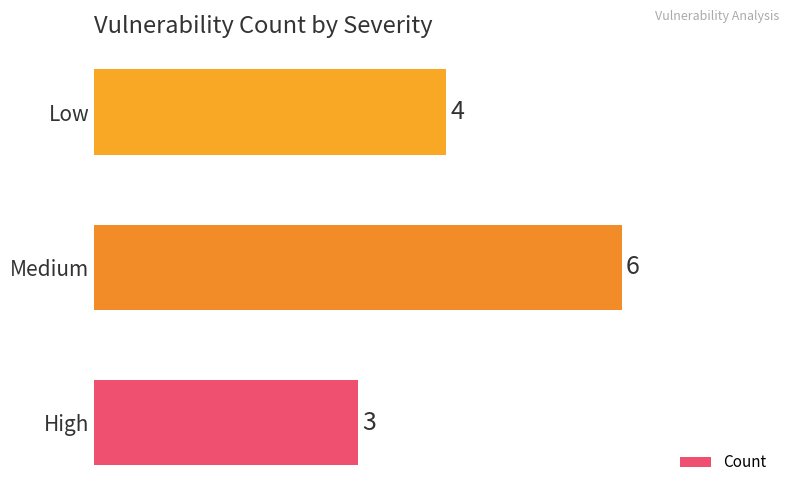

What is the difference between the maximum and minimum values?

3